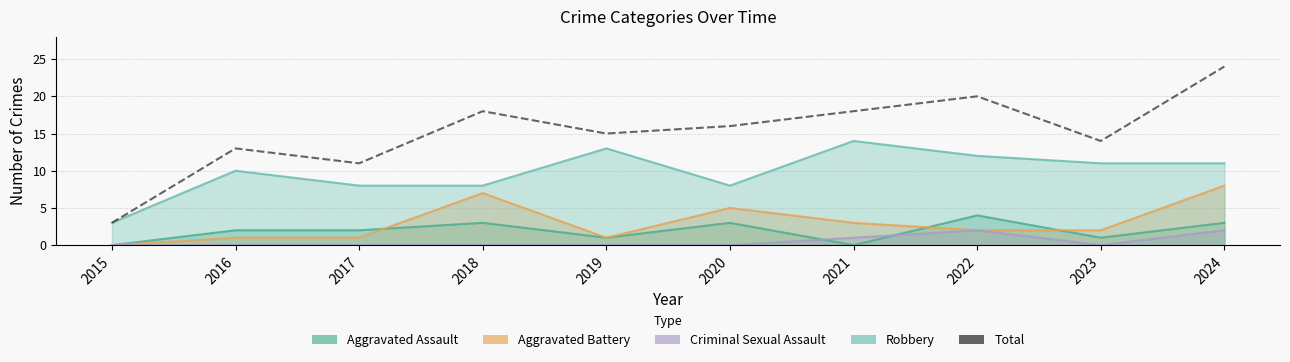

Which category has the lowest value across all series?

2015